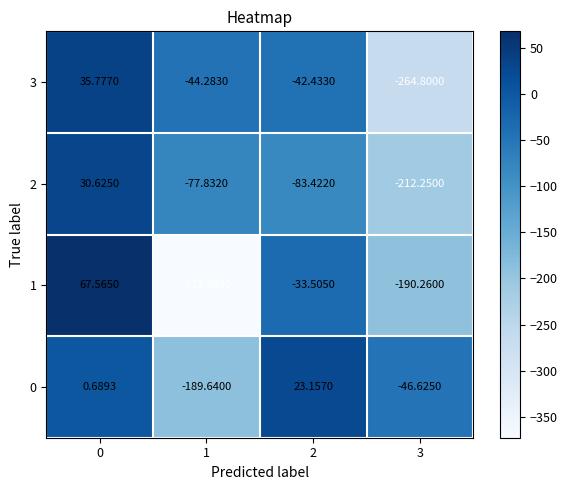

Is the value of 2 at 0 greater than the value of 1 at 2?

Yes